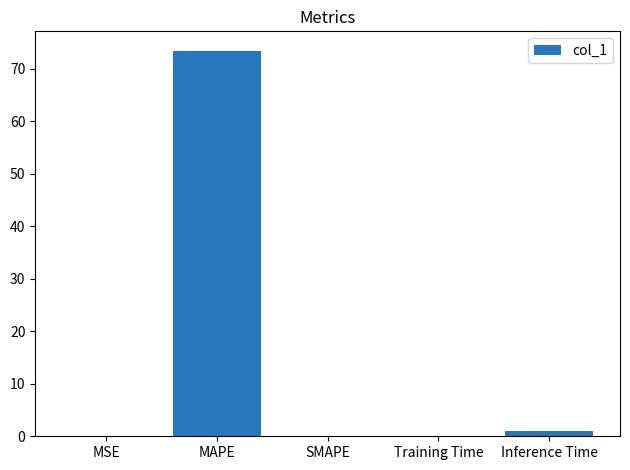

What is the sum of the values at SMAPE and MAPE?

73.4